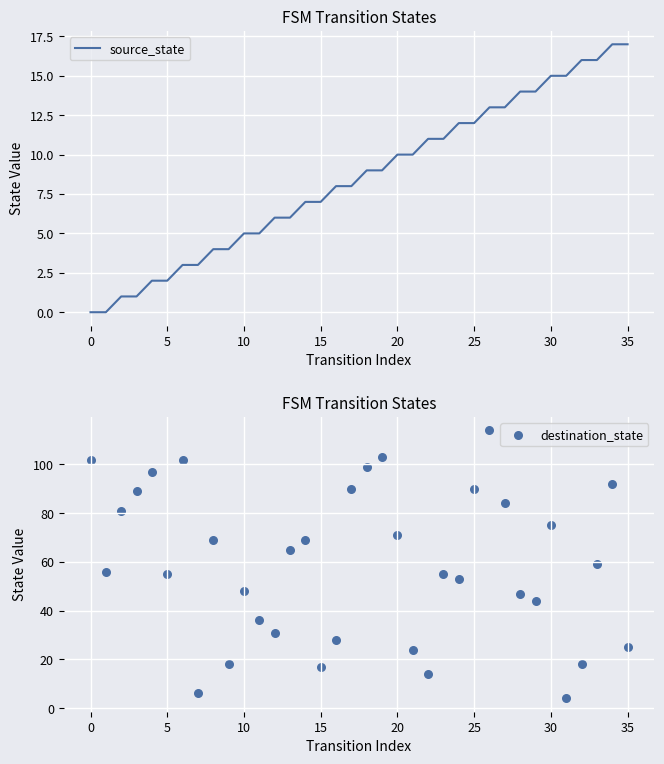

Which series has the widest spread of Y values?

destination_state